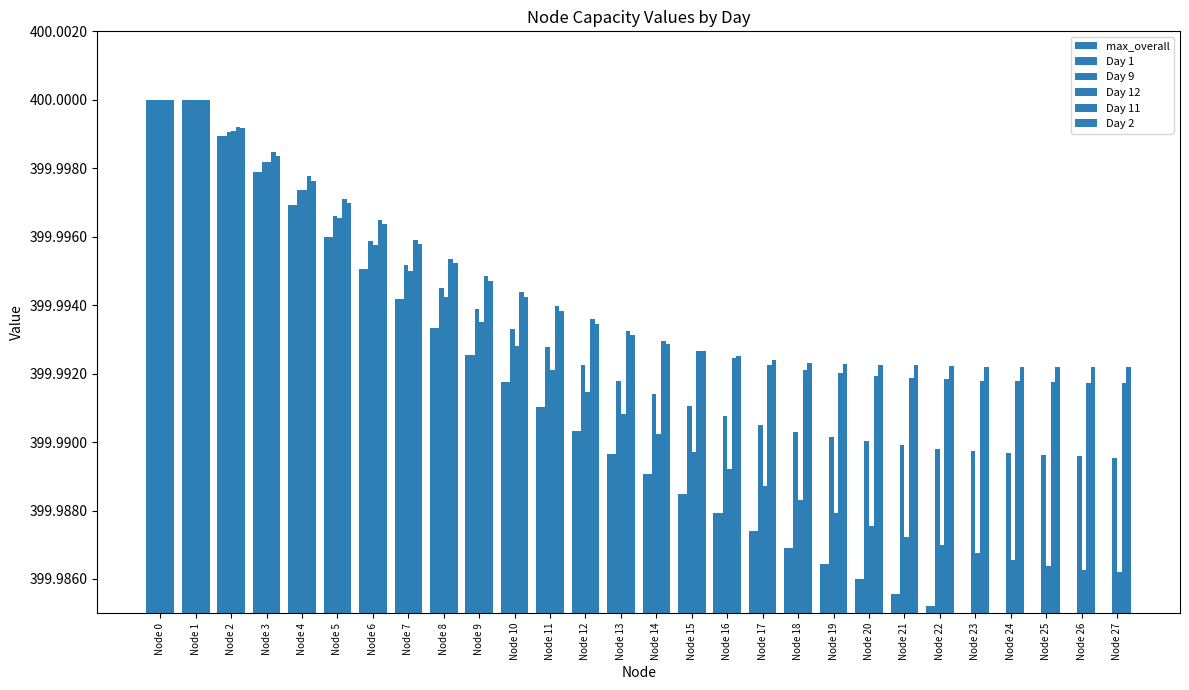

Which series changed the most between Node 9 and Node 27?

max_overall